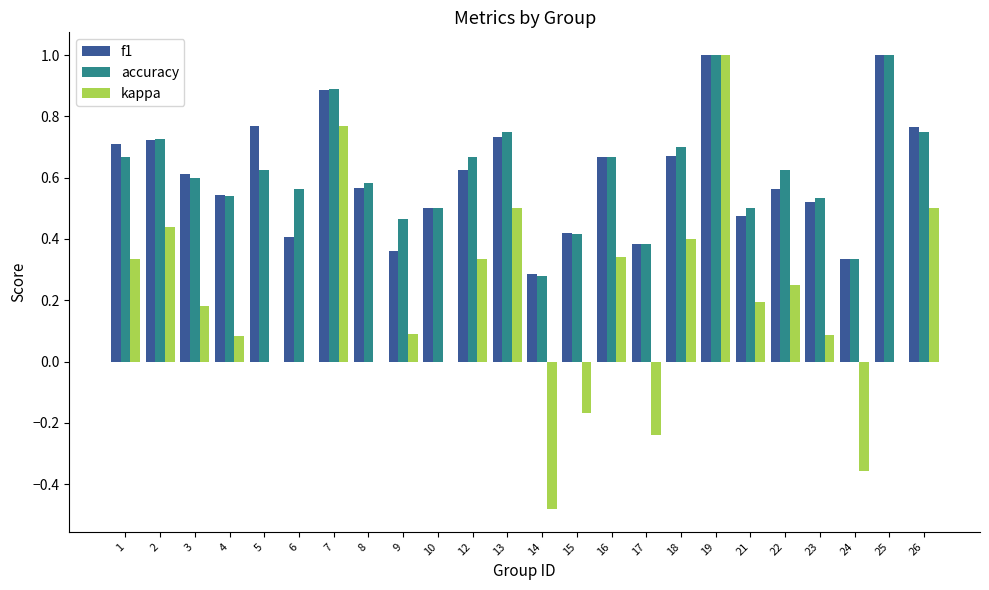

The value of f1 at 1 is 0.1. True or false?

False